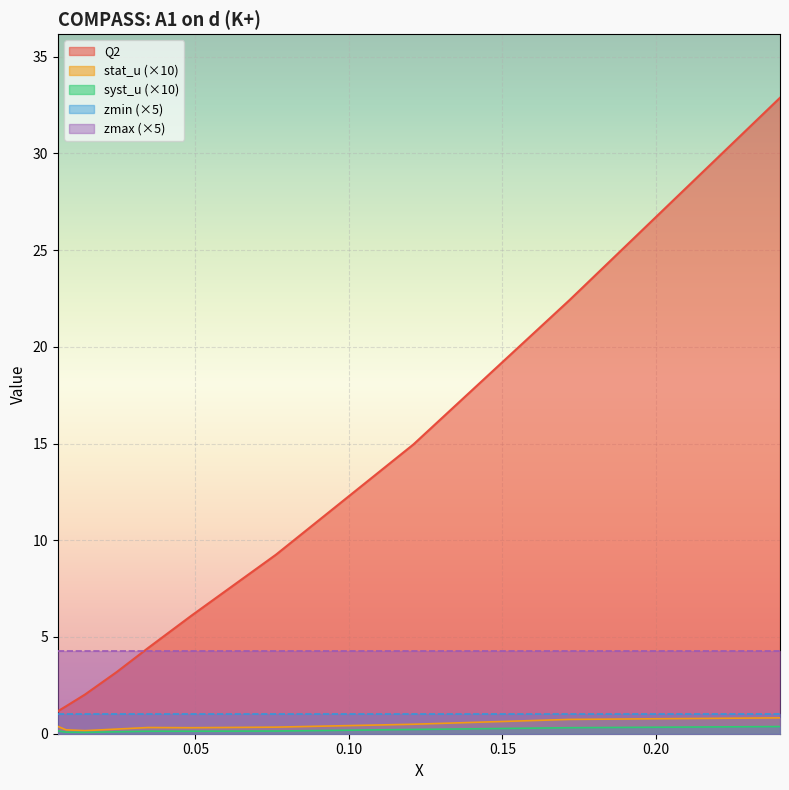

Which category has the lowest value across all series?

0.0141